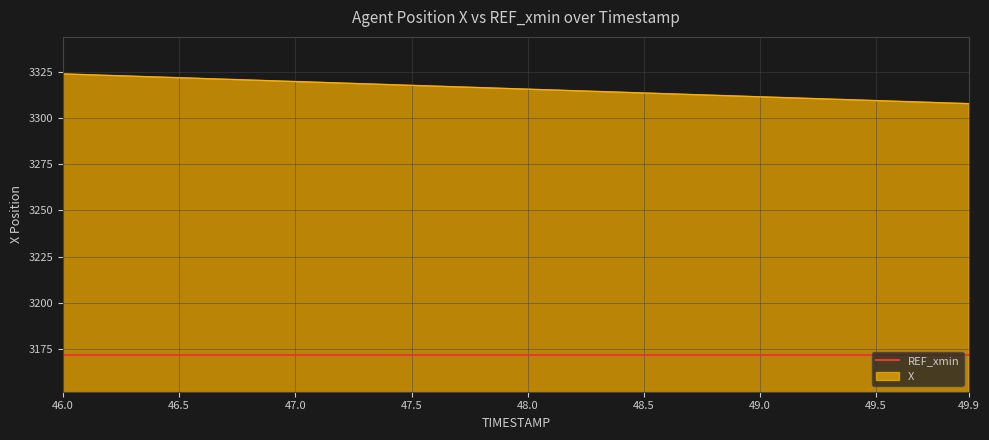

How many categories are shown in the chart?

40